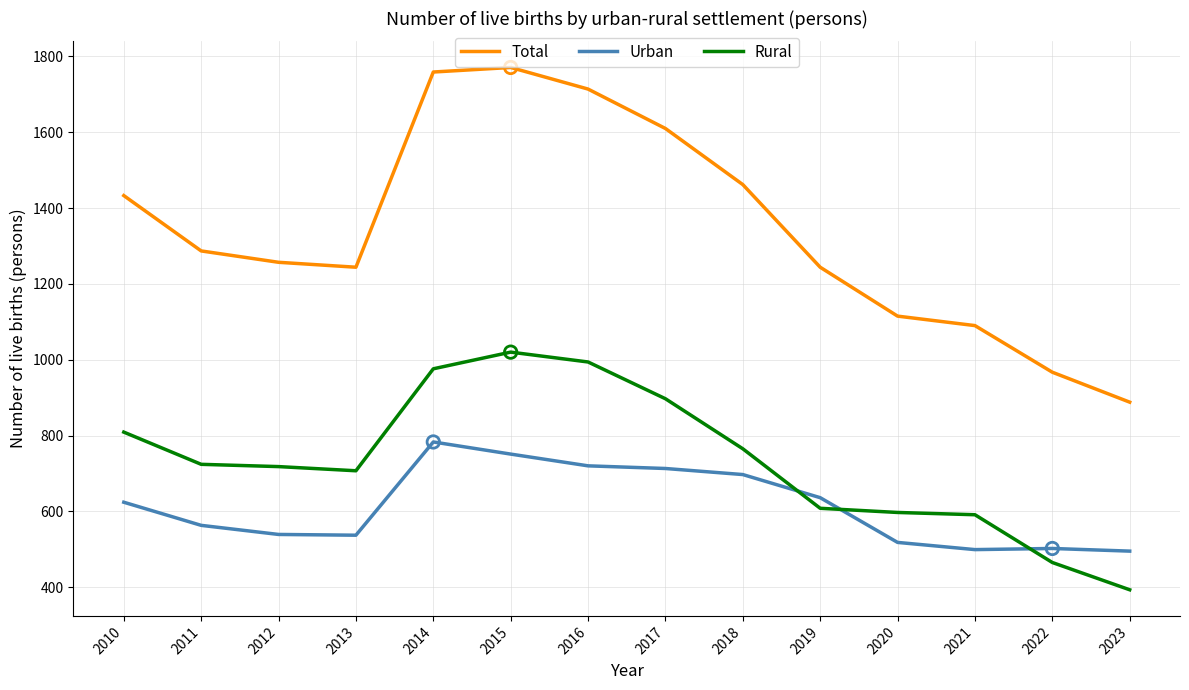

What is the total value across all series at 2017?

3220